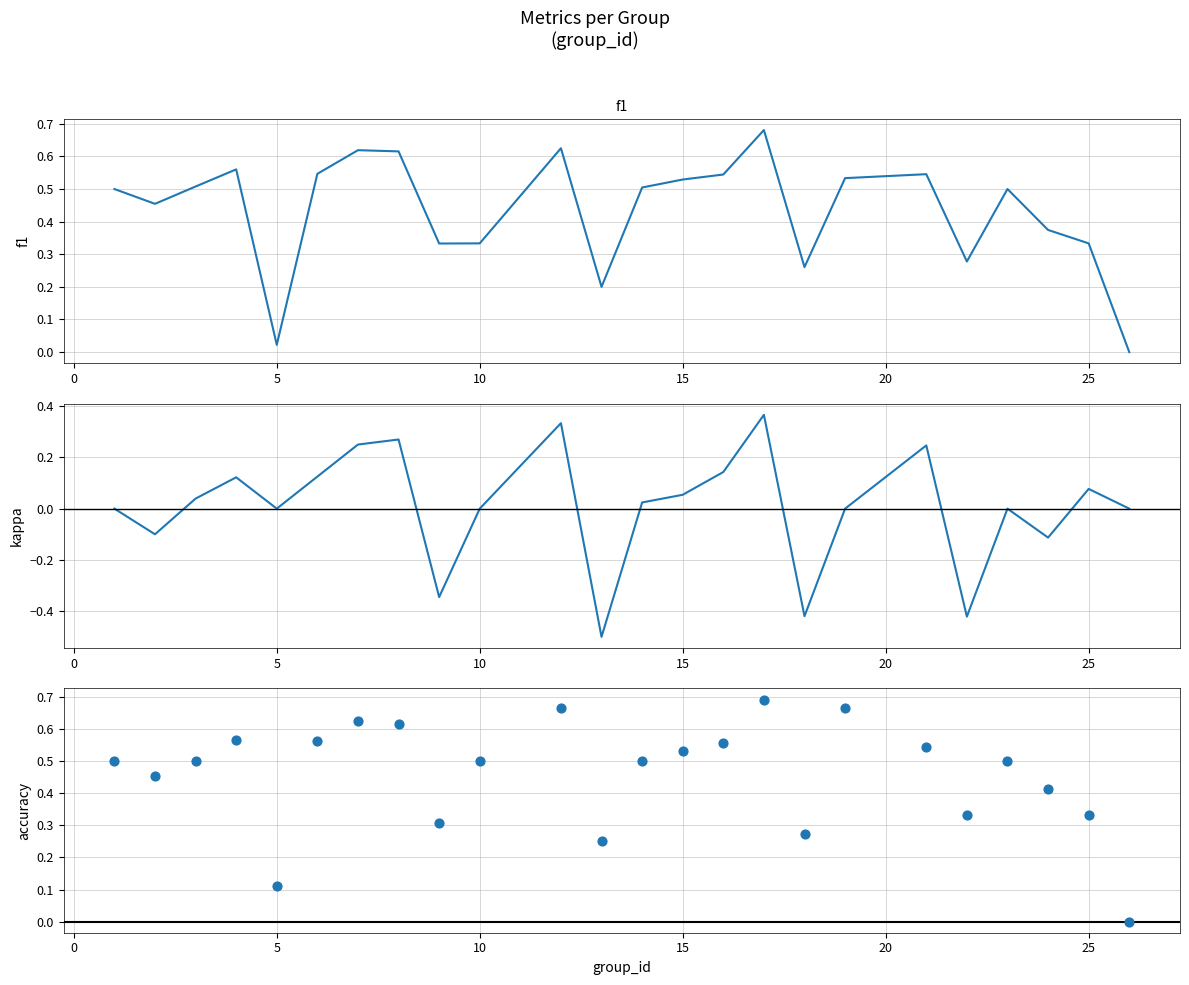

Which series has the largest Y range (max minus min)?

kappa